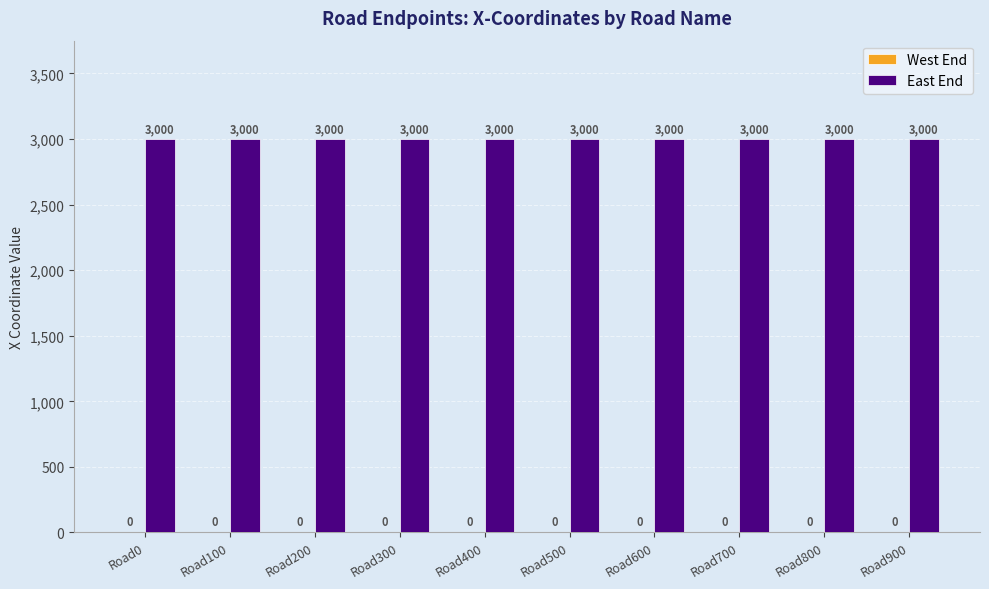

Which series has the widest spread of values?

West End